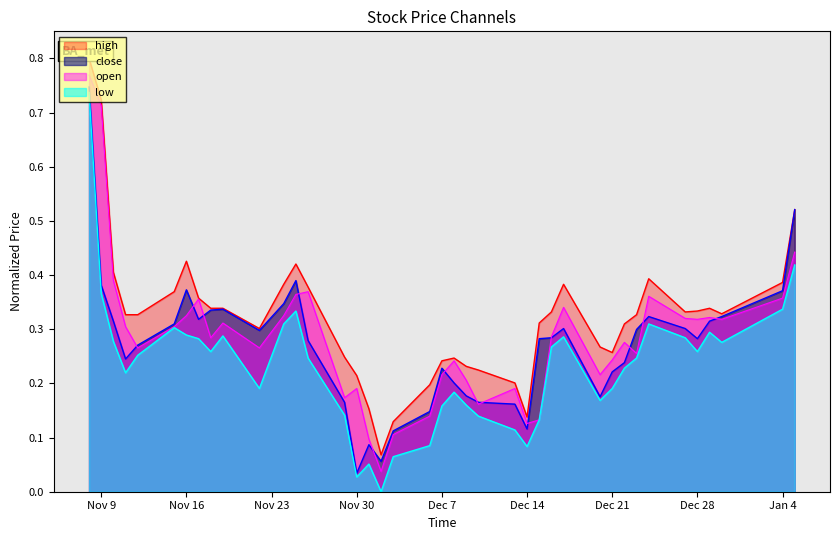

Is it true that close equals 0.3 at Dec 7?

False